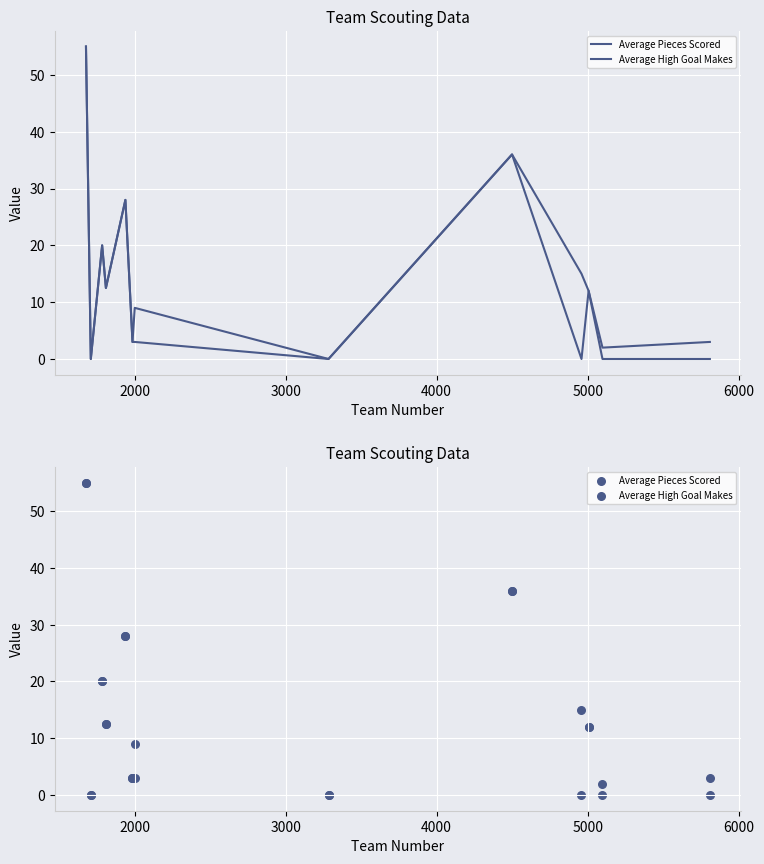

At how many categories does at least one series exceed 48?

1